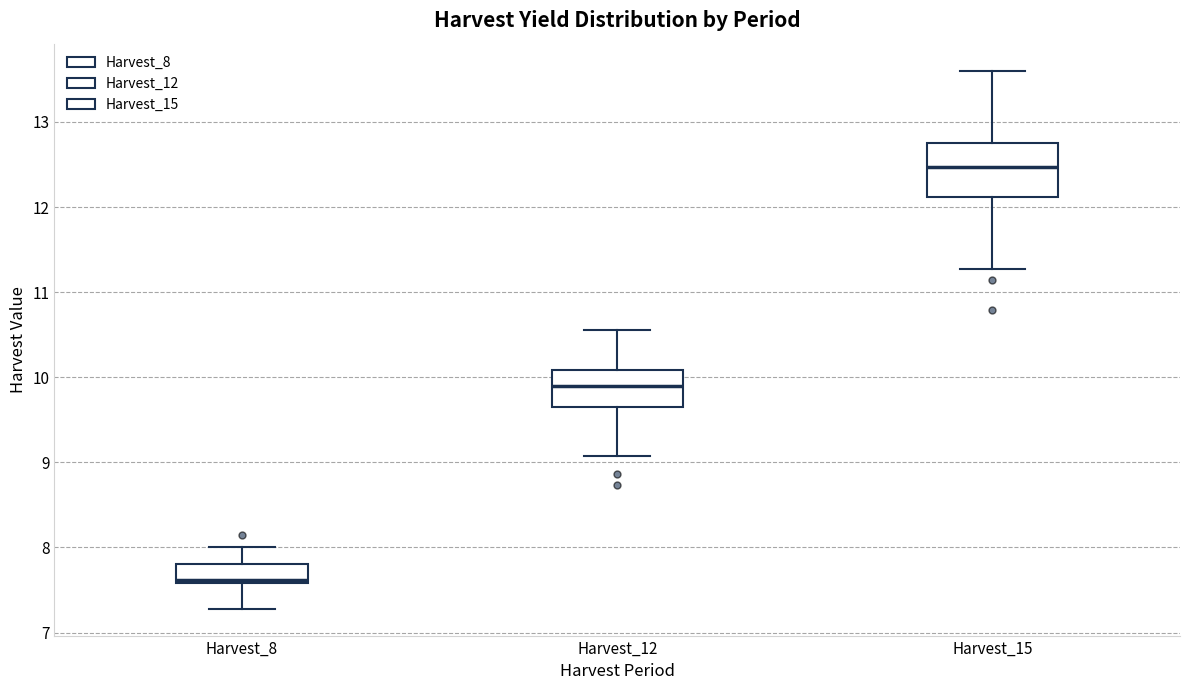

Reading left to right, transcribe this box plot: for each box, give where its median line is, the range the box spans, and where its two whiskers end, as read against the y-axis. The values are not printed on the chart, so give them approximately, as read against the axis.

Harvest_8: median 7.6 (just above the box's lower edge), box 7.6 to 7.8, whiskers 7.3 to 8.0
Harvest_12: median 9.9, box 9.6 to 10.1, whiskers 9.1 to 10.5
Harvest_15: median 12.5, box 12.1 to 12.8, whiskers 11.3 to 13.6